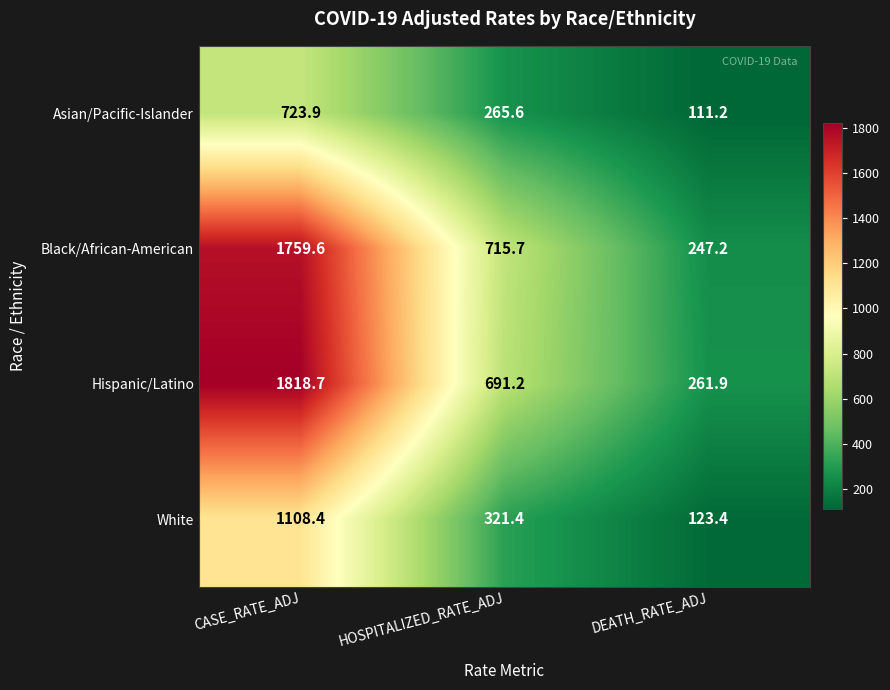

Reading left to right, transcribe all the data shown in this chart.

Asian/Pacific-Islander: CASE_RATE_ADJ=723.9	HOSPITALIZED_RATE_ADJ=265.6	DEATH_RATE_ADJ=111.2
Black/African-American: CASE_RATE_ADJ=1759.6	HOSPITALIZED_RATE_ADJ=715.7	DEATH_RATE_ADJ=247.2
Hispanic/Latino: CASE_RATE_ADJ=1818.7	HOSPITALIZED_RATE_ADJ=691.2	DEATH_RATE_ADJ=261.9
White: CASE_RATE_ADJ=1108.4	HOSPITALIZED_RATE_ADJ=321.4	DEATH_RATE_ADJ=123.4